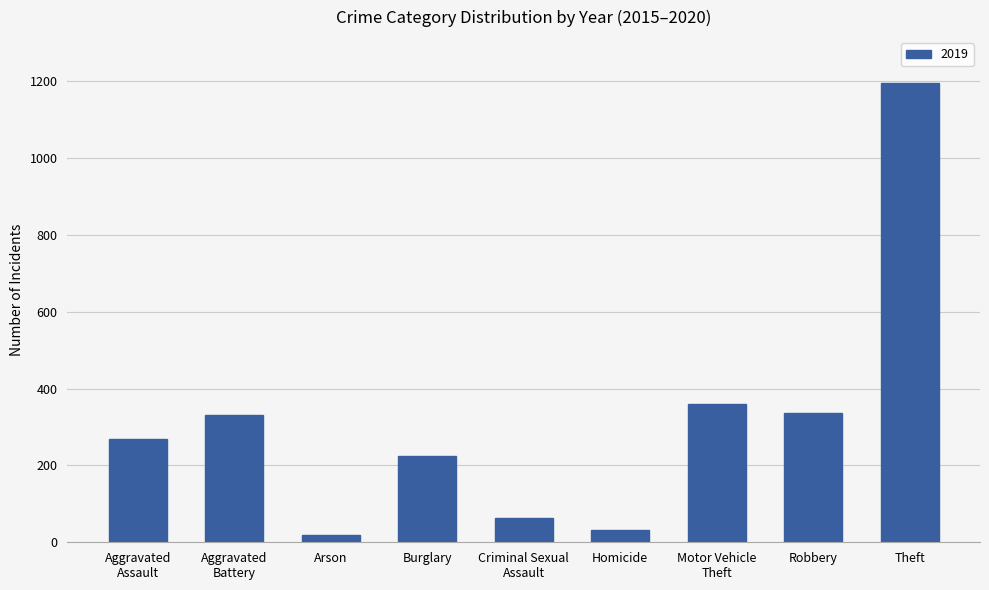

Which category has the highest value across all series?

Theft